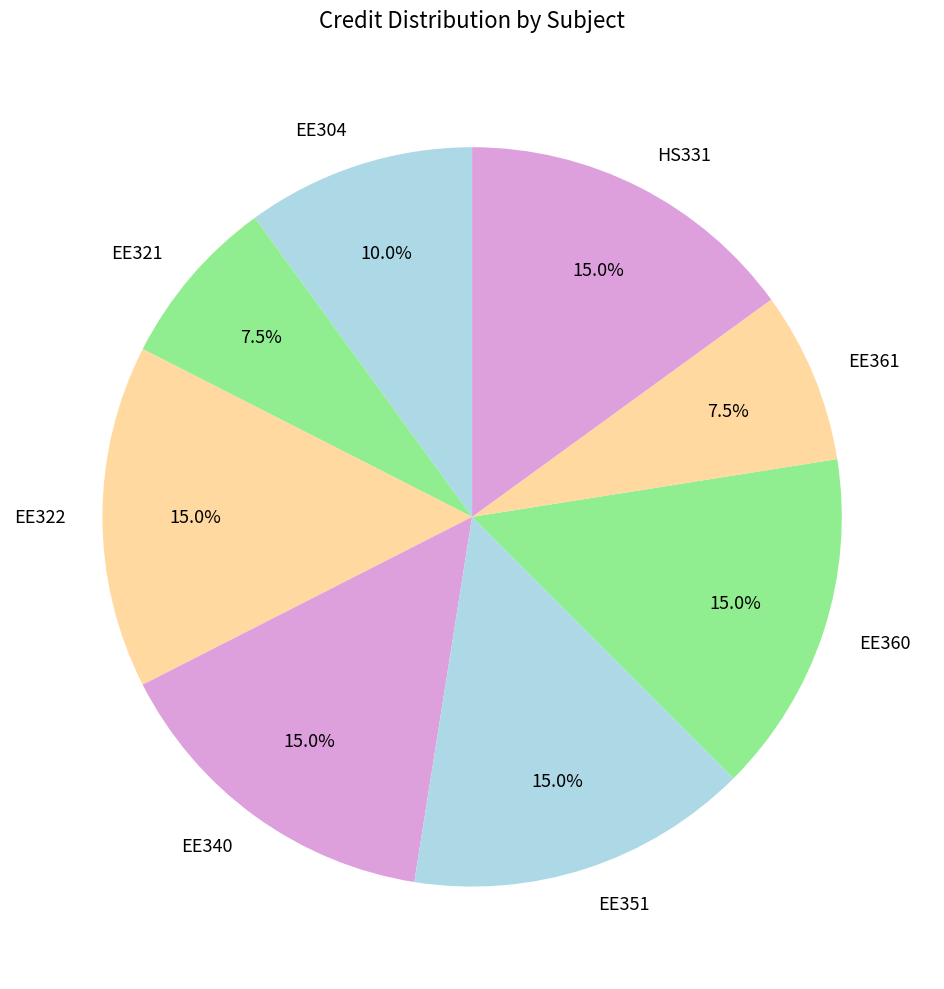

Count the number of slices in the pie.

8